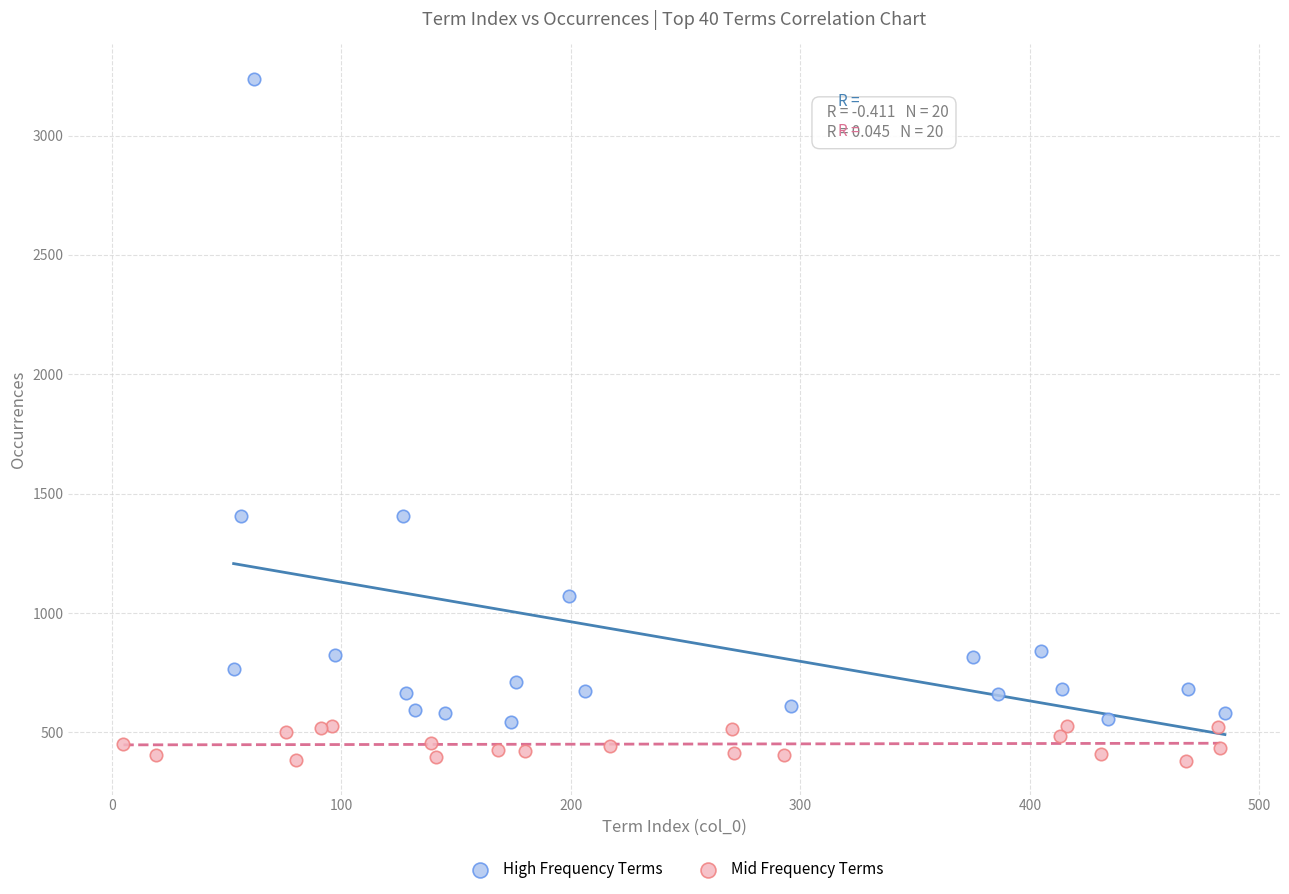

Which series contains the lowest Y value?

Mid Frequency Terms